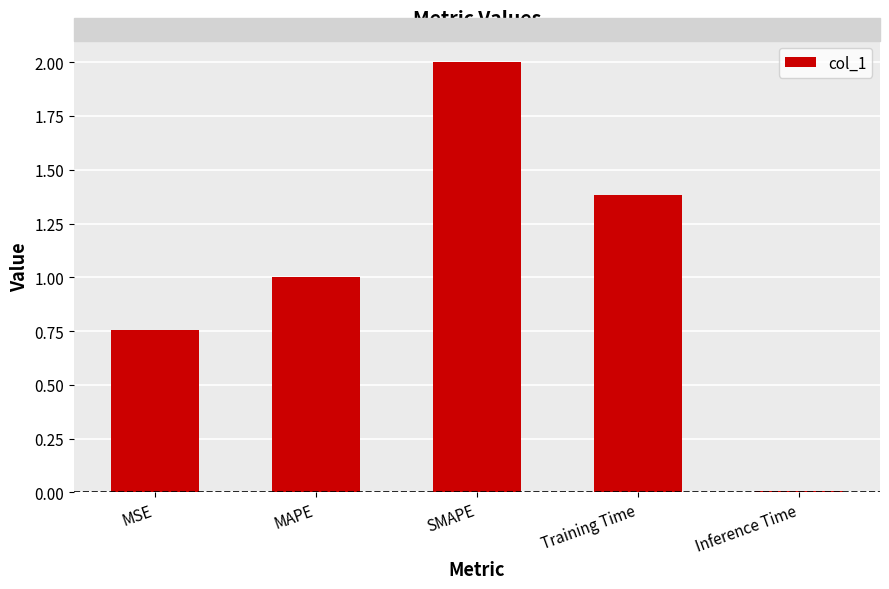

Rank the categories by value from highest to lowest.

SMAPE, Training Time, MAPE, MSE, Inference Time